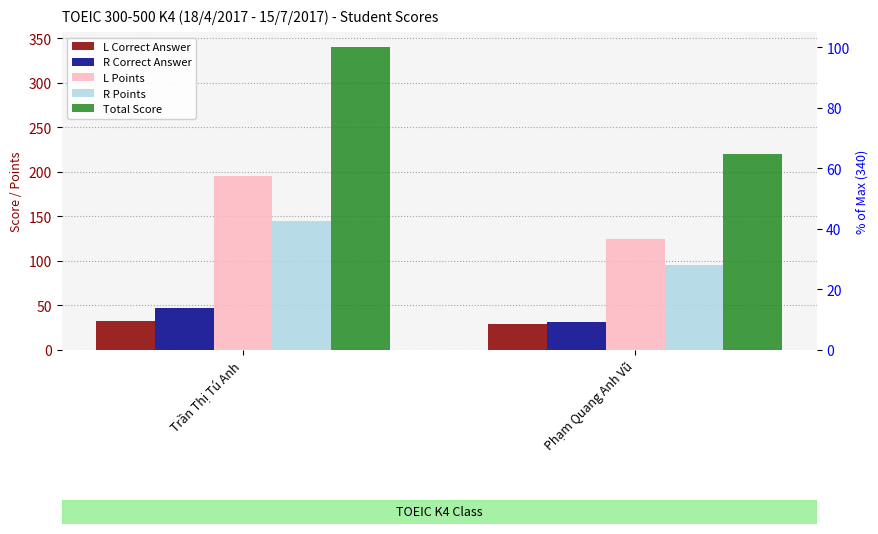

What are all the series names shown in the legend?

L Correct Answer, R Correct Answer, L Points, R Points, Total Score